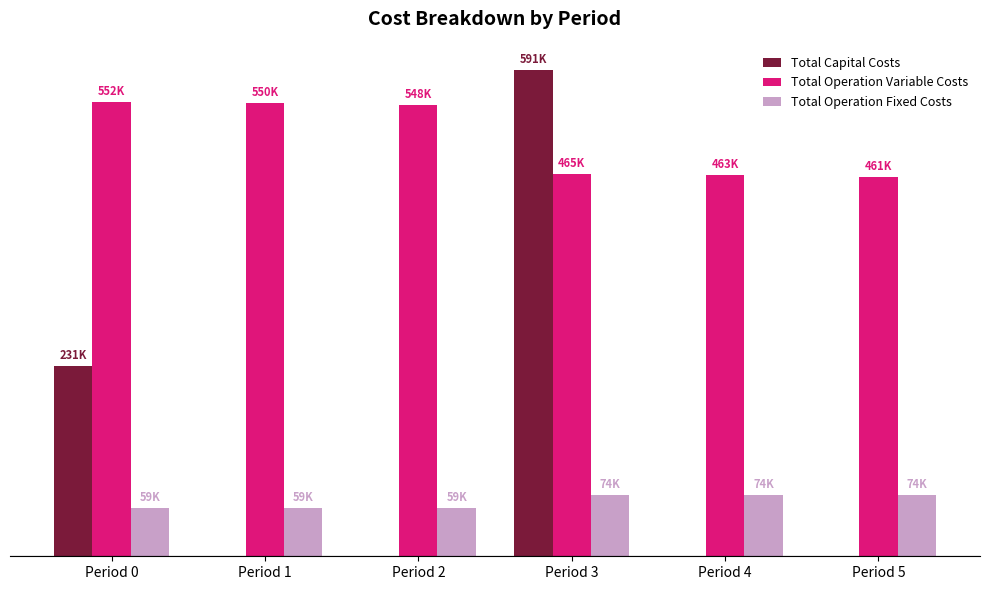

Are the bars grouped side by side (vs. stacked)?

Yes